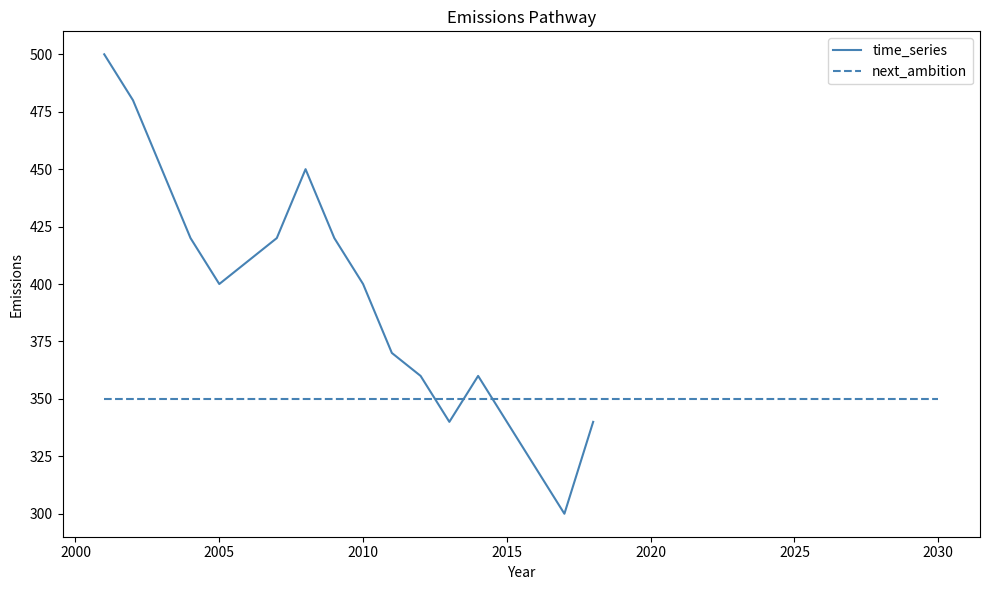

Reading left to right, what are all the values shown in this chart?

500	480	450	420	400	410	420	450	420	400	370	360	340	360	340	320	300	340